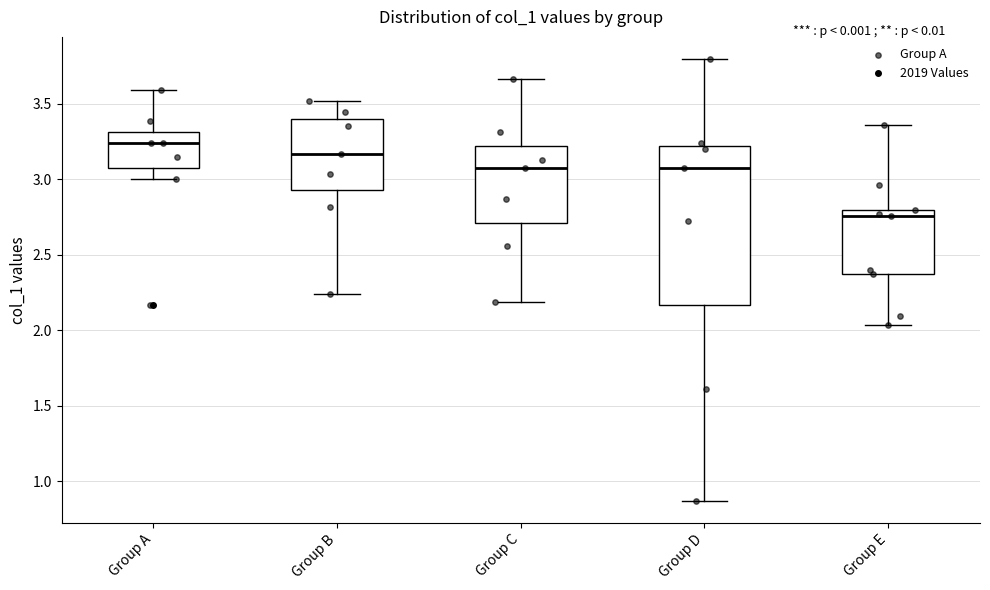

Reading left to right, read every box against the y-axis: the position of its median line, the range the box covers, and the ends of its whiskers. The values are not printed on the chart, so give them approximately, as read against the axis.

Group A: median 3.25, box 3.05 to 3.30, whiskers 3.00 to 3.60
Group B: median 3.15, box 2.95 to 3.40, whiskers 2.25 to 3.50
Group C: median 3.05, box 2.70 to 3.20, whiskers 2.20 to 3.65
Group D: median 3.05, box 2.15 to 3.20, whiskers 0.85 to 3.80
Group E: median 2.75, box 2.35 to 2.80, whiskers 2.05 to 3.35